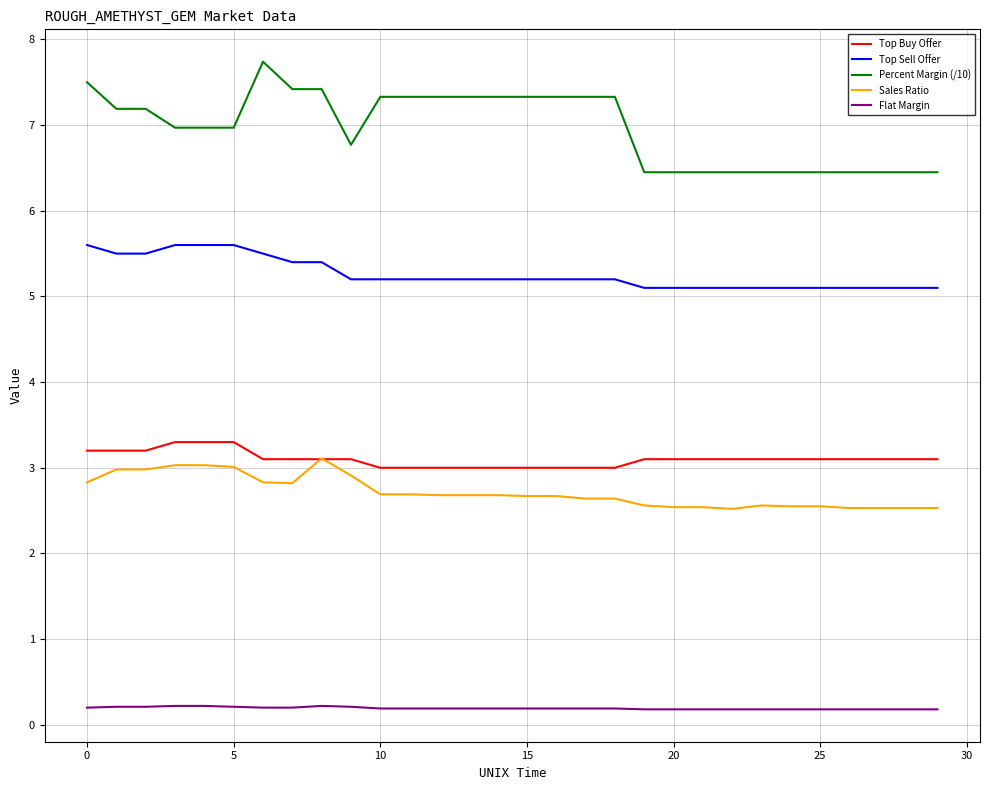

True or false: Flat Margin and Sales Ratio intersect in this chart.

False